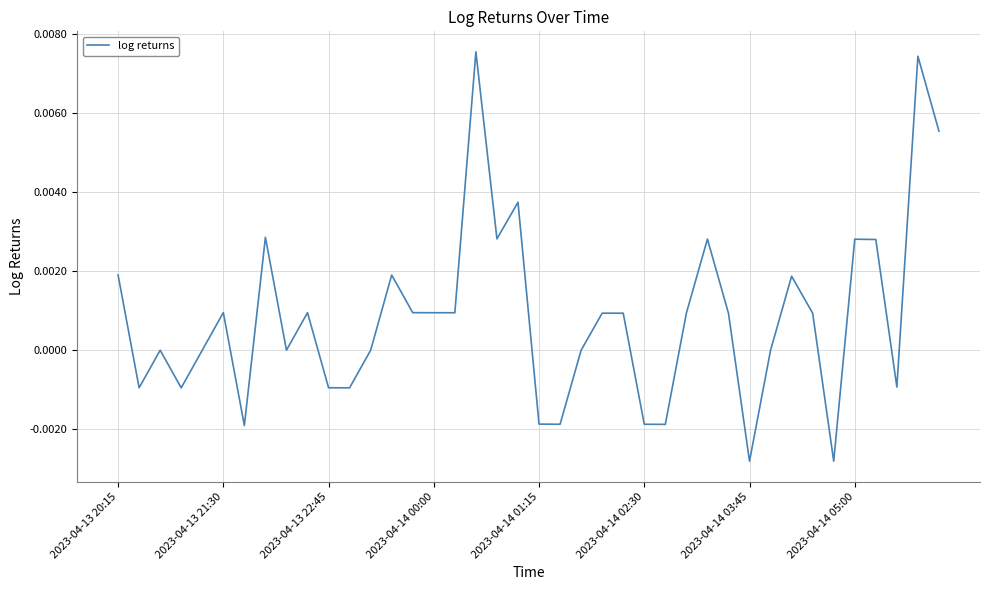

Does the chart have visible grid lines?

Yes